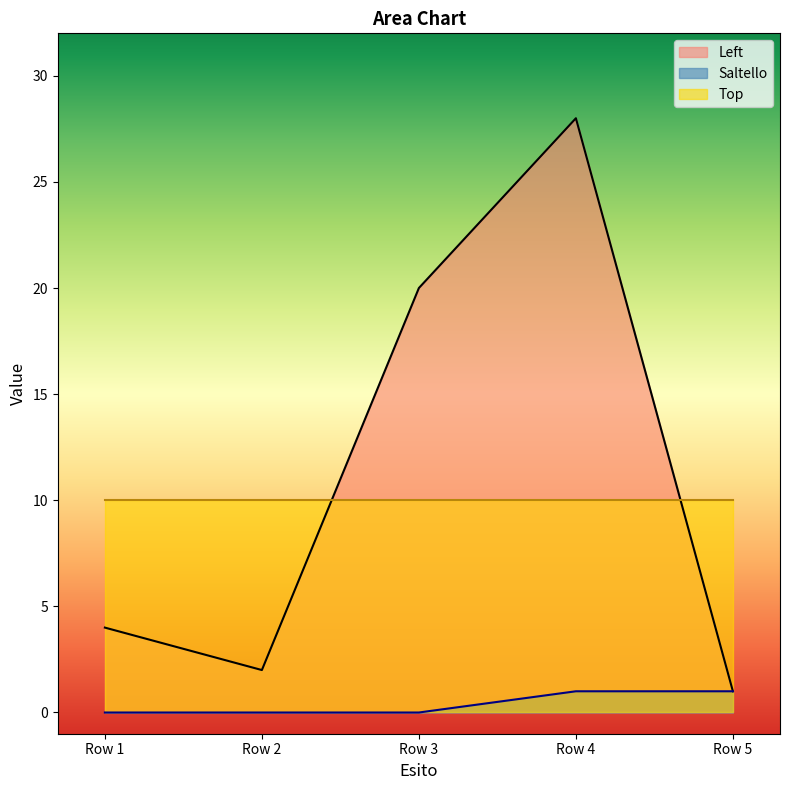

What is the spread (max minus min) of values at Row 3?

20